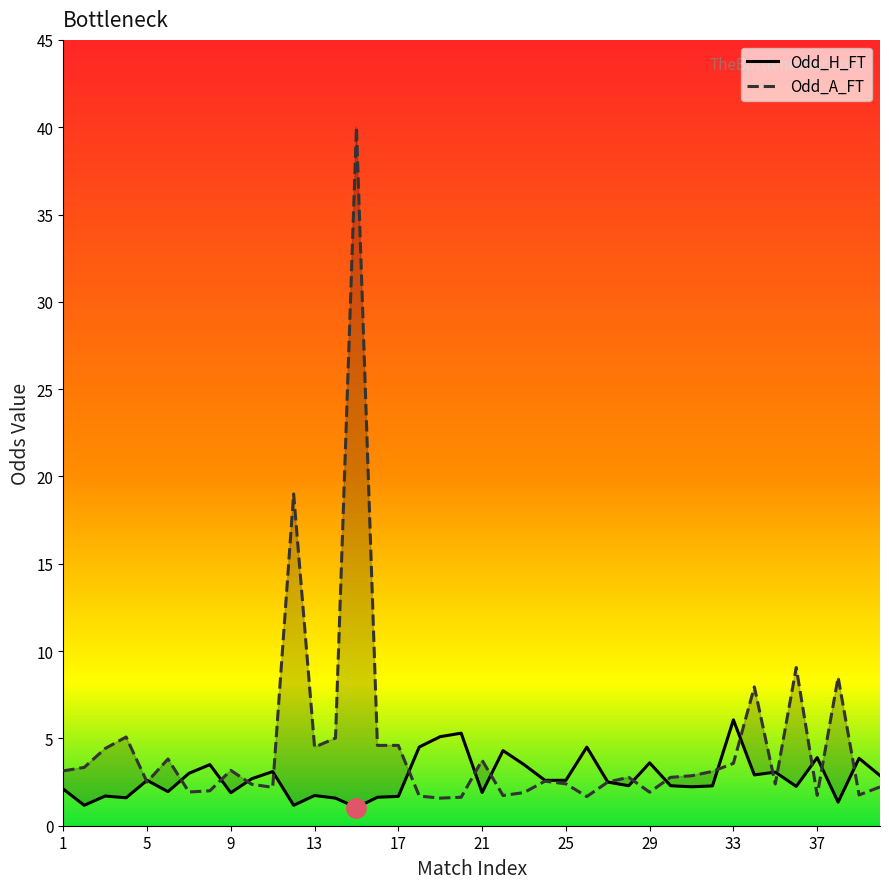

Which series has the largest total across all categories?

Odd_A_FT